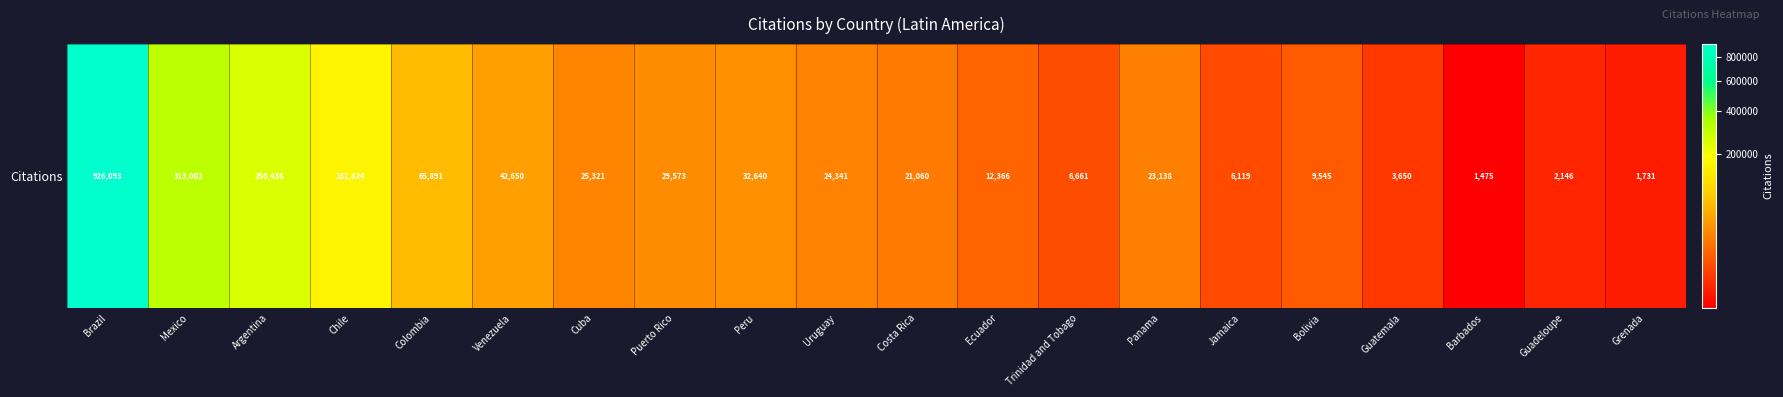

Approximately how many times larger is the value at Colombia compared to Jamaica?

10.8